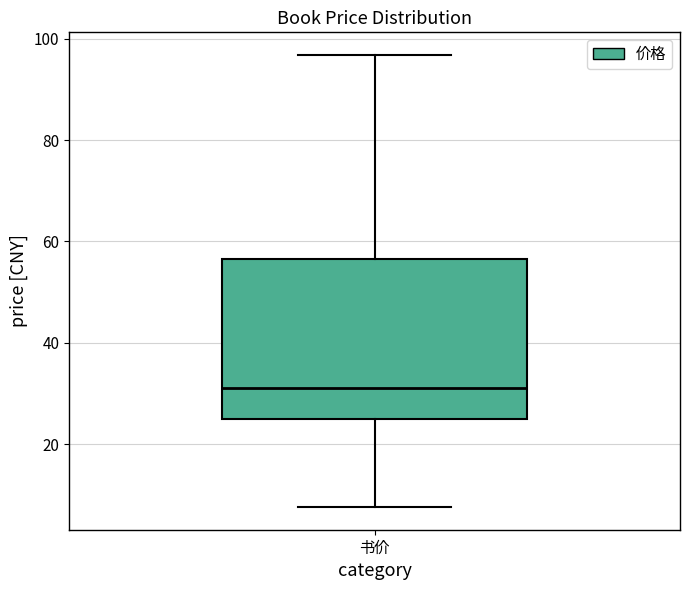

Where is the lower edge of the box for 书价 on the y-axis? The values are not printed on the chart, so give them approximately, as read against the axis.

24